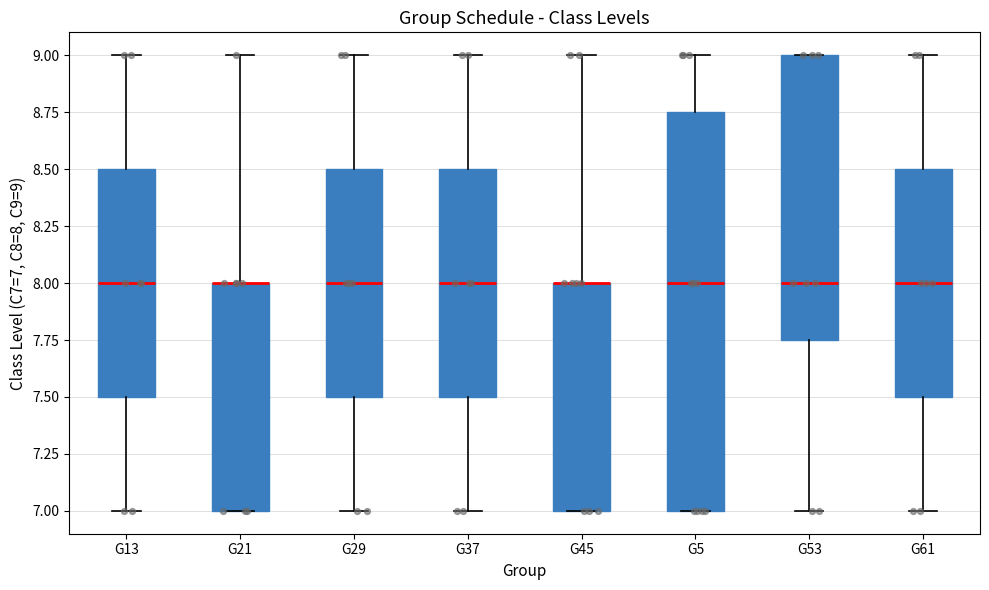

Where is the upper edge of the box for G45 on the y-axis? The values are not printed on the chart, so give them approximately, as read against the axis.

8.00